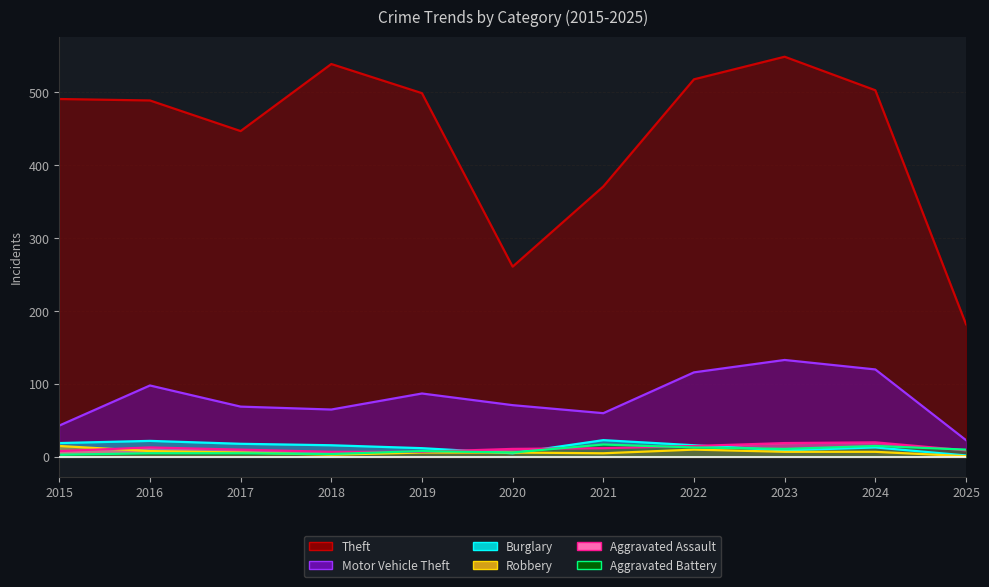

Reading left to right, what are all the values shown in this chart?

Theft: 2015=491	2016=489	2017=447	2018=539	2019=499	2020=261	2021=371	2022=518	2023=549	2024=503	2025=182
Motor Vehicle Theft: 2015=43	2016=98	2017=69	2018=65	2019=87	2020=71	2021=60	2022=116	2023=133	2024=120	2025=23
Burglary: 2015=19	2016=22	2017=18	2018=16	2019=12	2020=5	2021=23	2022=16	2023=9	2024=13	2025=2
Robbery: 2015=15	2016=8	2017=6	2018=3	2019=6	2020=6	2021=5	2022=10	2023=7	2024=7	2025=1
Aggravated Assault: 2015=8	2016=13	2017=10	2018=7	2019=7	2020=11	2021=12	2022=15	2023=19	2024=20	2025=9
Aggravated Battery: 2015=3	2016=5	2017=5	2018=4	2019=8	2020=6	2021=17	2022=13	2023=11	2024=15	2025=10